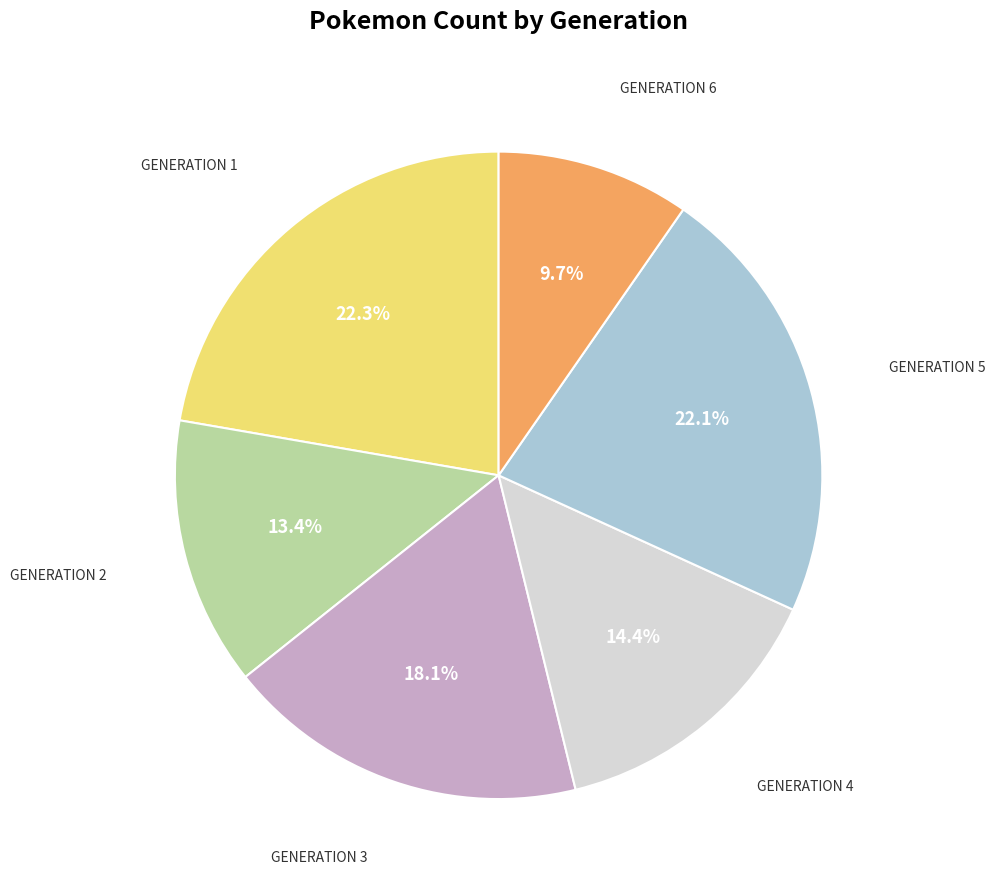

Is there a majority slice in this chart?

No